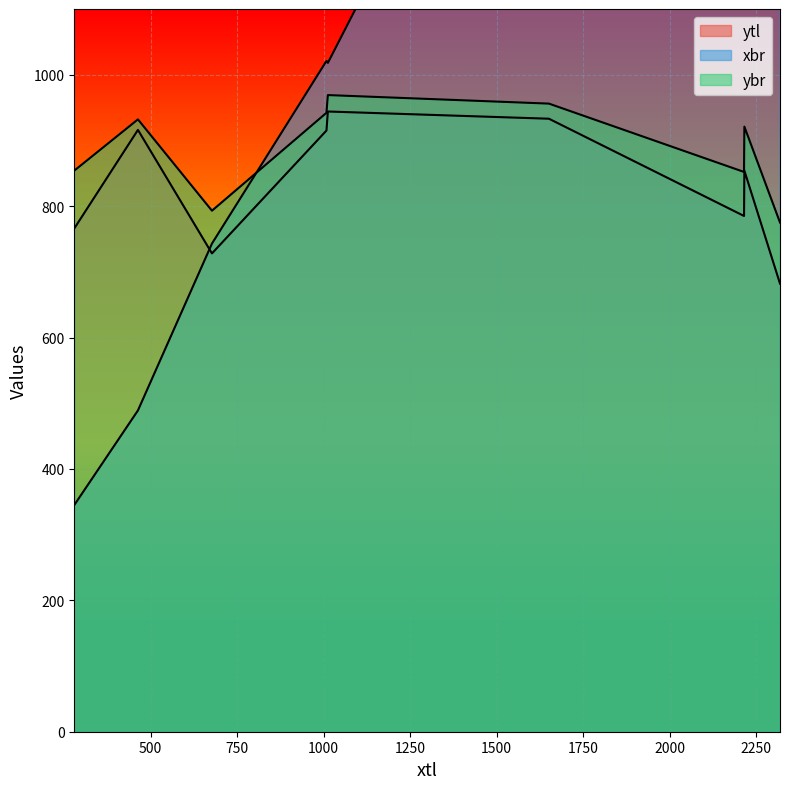

What is the approximate value of xbr at 1008, to the nearest 10?

1020